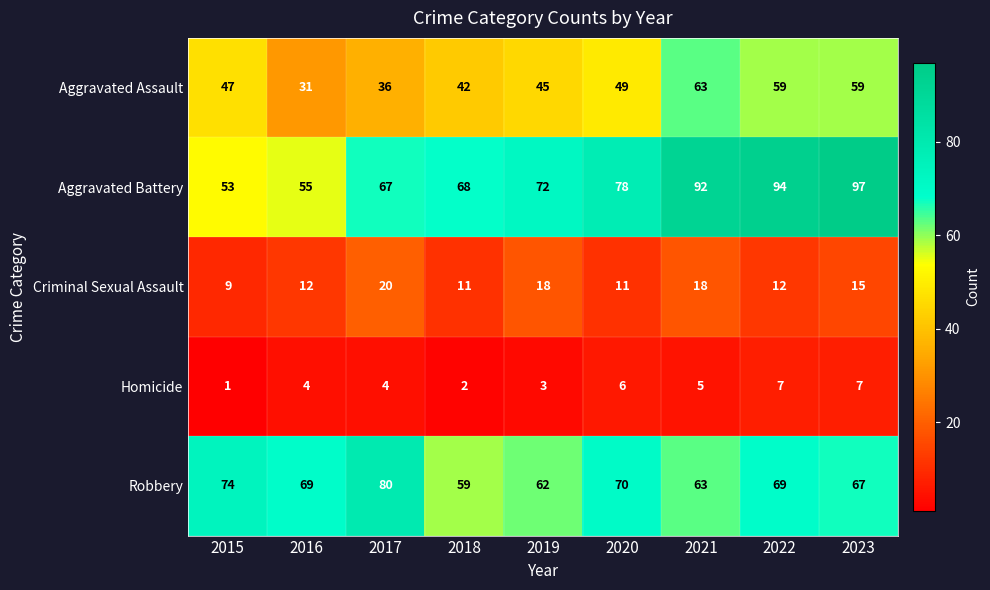

Which category has the highest value across all series?

2023